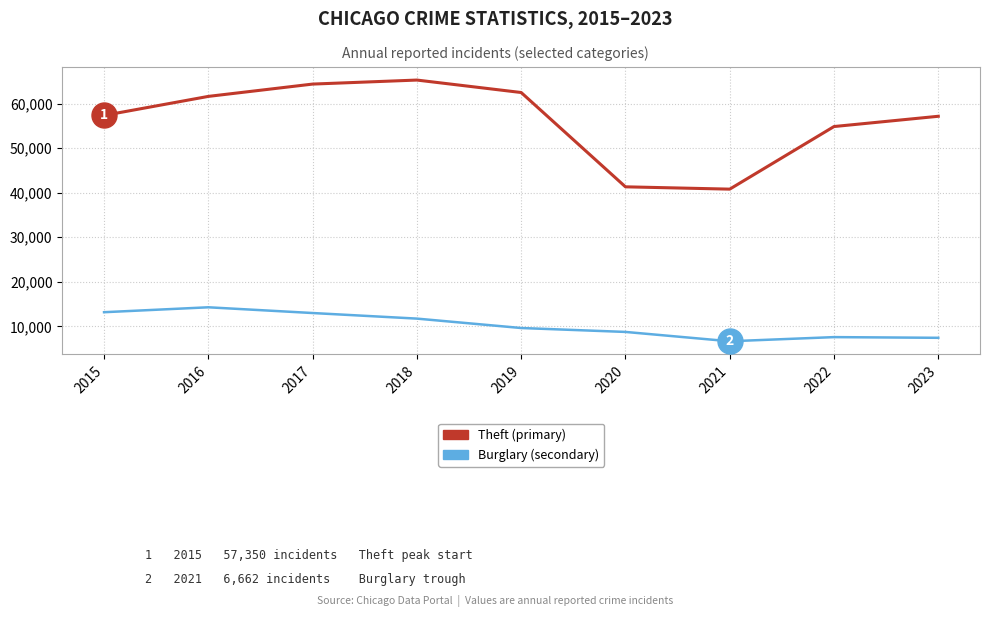

What is the greatest value displayed?

65288